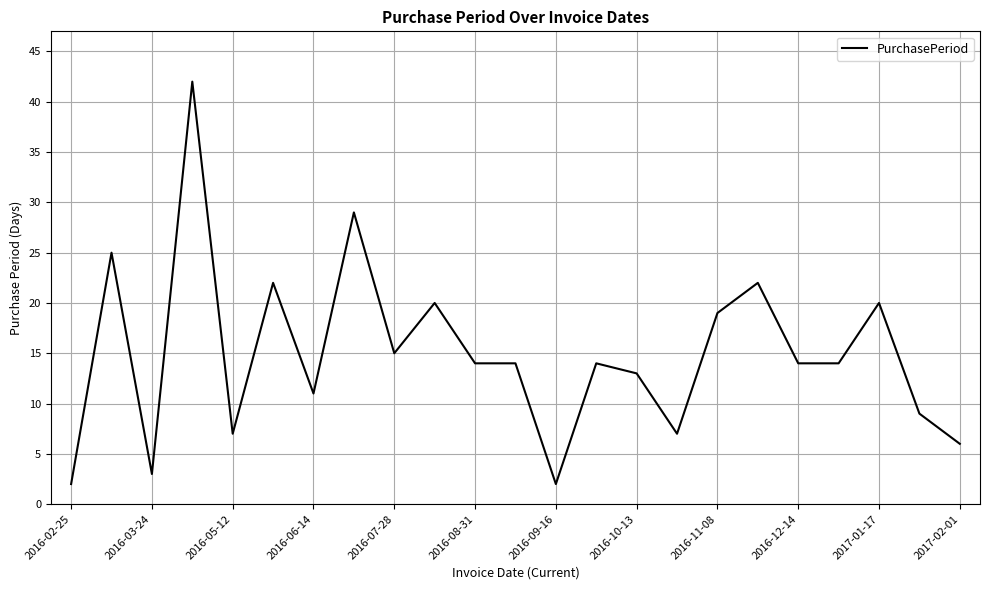

What is the maximum value shown in the chart?

42